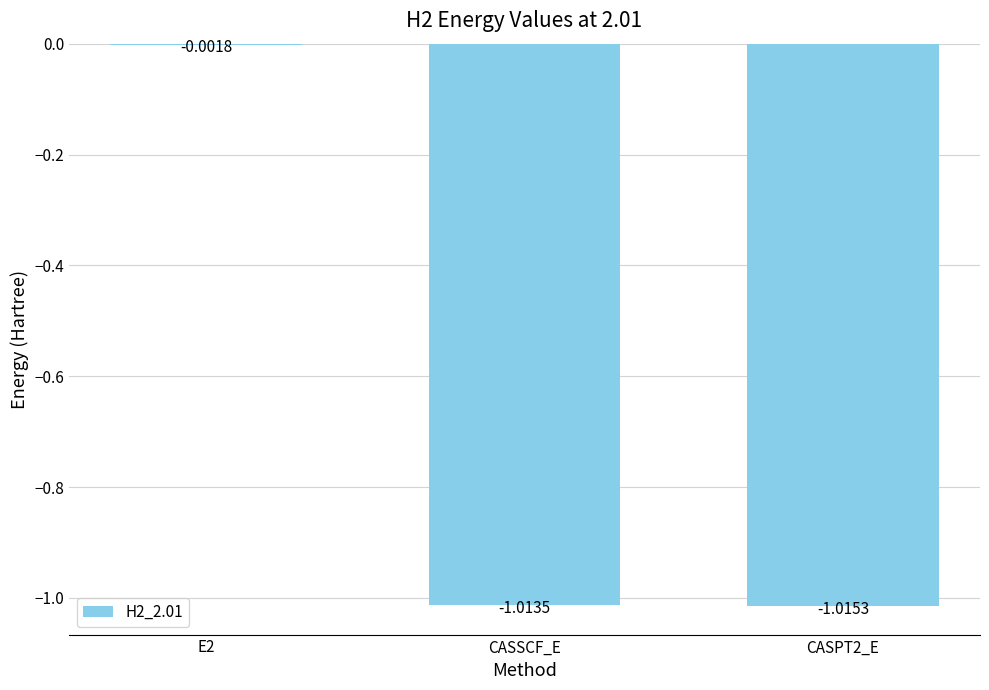

Which has a higher value, E2 or CASSCF_E?

E2